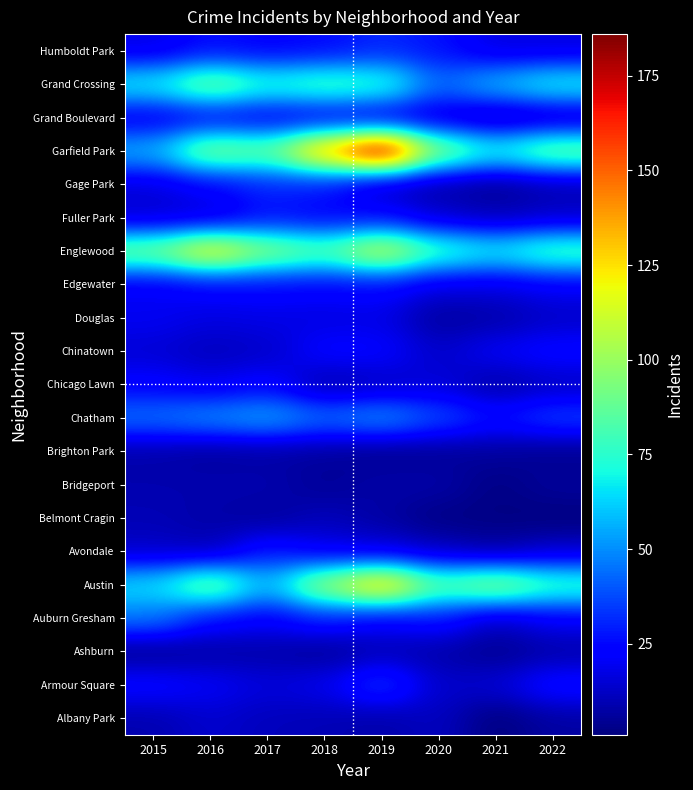

Reading left to right, extract all data points from this chart.

Albany Park: 2015=9	2016=14	2017=11	2018=10	2019=8	2020=12	2021=1	2022=7
Armour Square: 2015=25	2016=21	2017=16	2018=19	2019=36	2020=13	2021=15	2022=27
Ashburn: 2015=4	2016=7	2017=8	2018=5	2019=10	2020=8	2021=4	2022=8
Auburn Gresham: 2015=46	2016=26	2017=22	2018=30	2019=22	2020=28	2021=12	2022=21
Austin: 2015=65	2016=93	2017=57	2018=103	2019=134	2020=86	2021=100	2022=80
Avondale: 2015=13	2016=10	2017=29	2018=19	2019=17	2020=12	2021=7	2022=14
Belmont Cragin: 2015=10	2016=8	2017=6	2018=11	2019=7	2020=2	2021=2	2022=1
Bridgeport: 2015=9	2016=9	2017=9	2018=5	2019=8	2020=8	2021=2	2022=6
Brighton Park: 2015=8	2016=6	2017=7	2018=6	2019=4	2020=5	2021=6	2022=4
Chatham: 2015=45	2016=50	2017=55	2018=44	2019=51	2020=38	2021=27	2022=36
Chicago Lawn: 2015=23	2016=19	2017=24	2018=8	2019=12	2020=16	2021=7	2022=12
Chinatown: 2015=15	2016=11	2017=13	2018=24	2019=23	2020=13	2021=21	2022=25
Douglas: 2015=20	2016=17	2017=18	2018=17	2019=18	2020=6	2021=8	2022=13
Edgewater: 2015=20	2016=24	2017=25	2018=24	2019=25	2020=17	2021=17	2022=21
Englewood: 2015=93	2016=125	2017=98	2018=85	2019=115	2020=80	2021=69	2022=83
Fuller Park: 2015=14	2016=15	2017=26	2018=23	2019=25	2020=14	2021=10	2022=13
Gage Park: 2015=16	2016=23	2017=31	2018=28	2019=11	2020=7	2021=4	2022=9
Garfield Park: 2015=57	2016=97	2017=88	2018=140	2019=186	2020=96	2021=72	2022=92
Grand Boulevard: 2015=19	2016=23	2017=20	2018=20	2019=17	2020=15	2021=8	2022=11
Grand Crossing: 2015=69	2016=93	2017=75	2018=82	2019=78	2020=43	2021=59	2022=71
Humboldt Park: 2015=18	2016=26	2017=23	2018=25	2019=31	2020=27	2021=17	2022=17